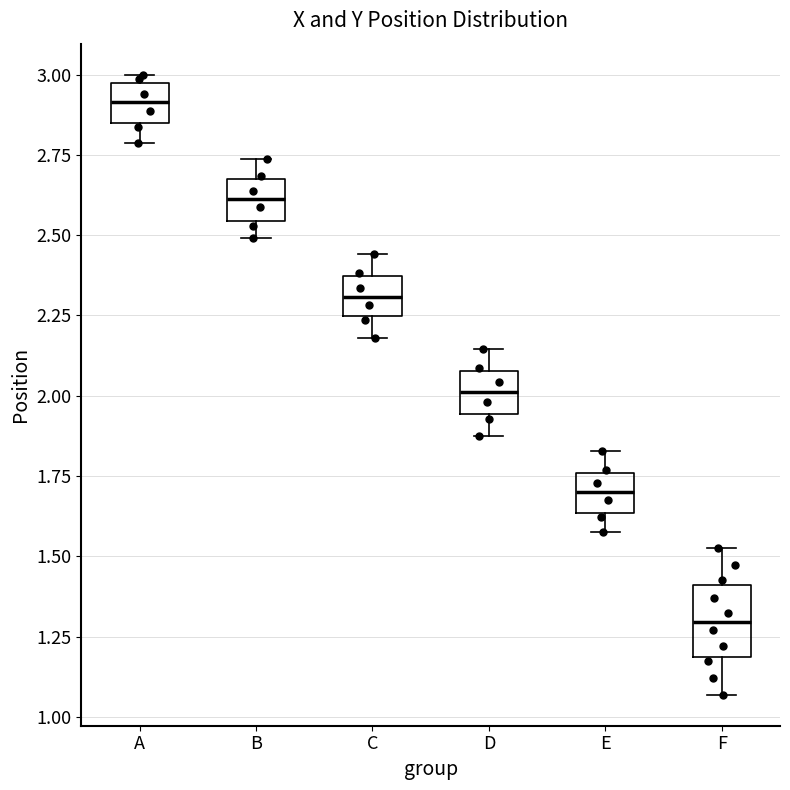

Where does the upper whisker of the box for D end on the y-axis? The values are not printed on the chart, so give them approximately, as read against the axis.

2.15